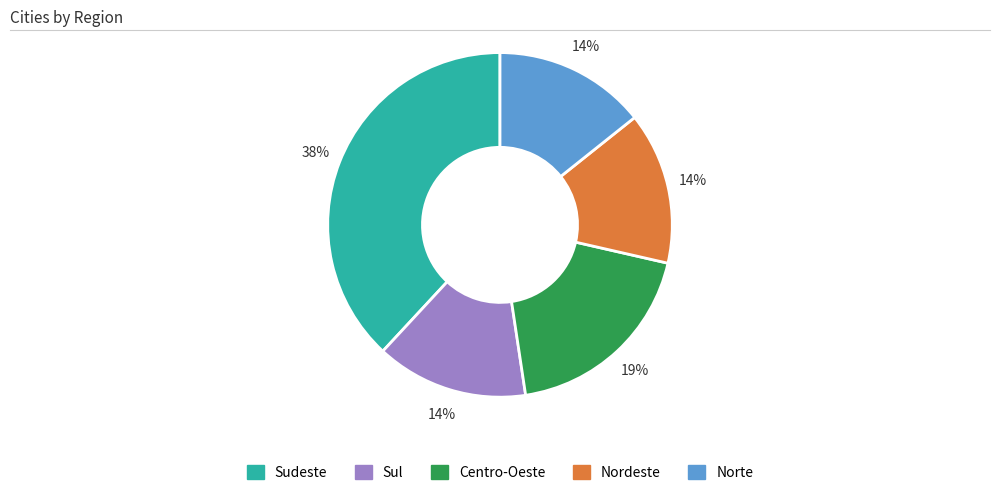

To the nearest percent, what is the average slice percentage?

20%